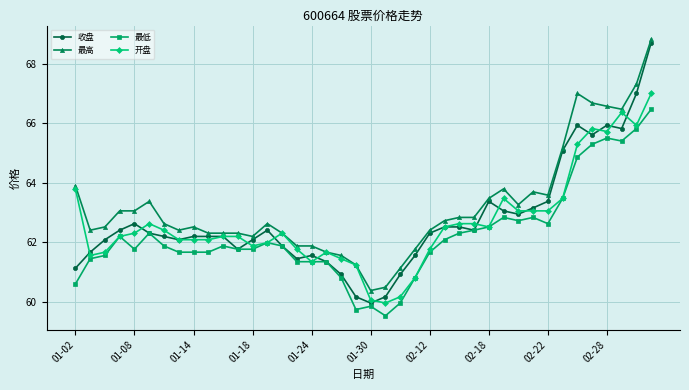

What is the minimum value shown in the chart?

59.5